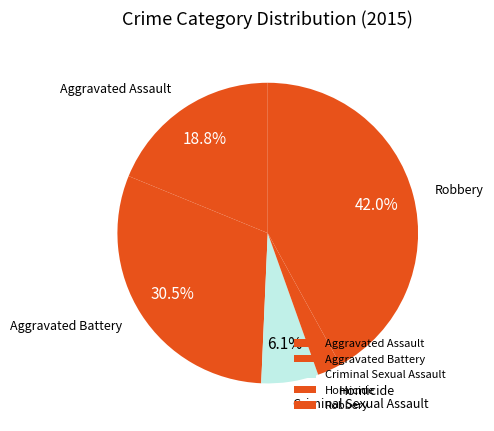

True or false: Criminal Sexual Assault accounts for 1% of the total.

False